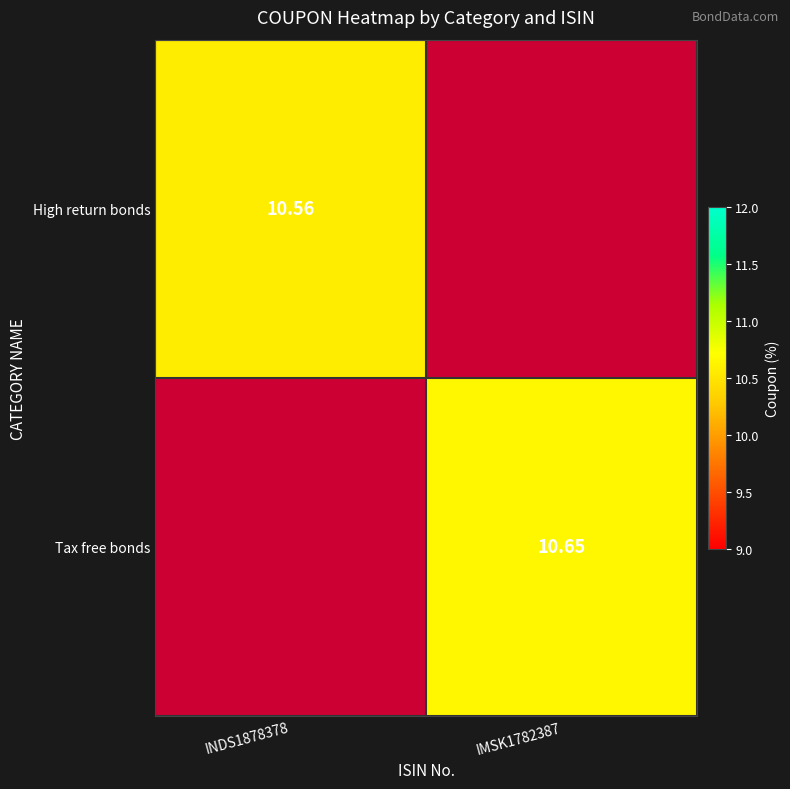

Rank the series at IMSK1782387 from highest to lowest value.

Tax free bonds, High return bonds